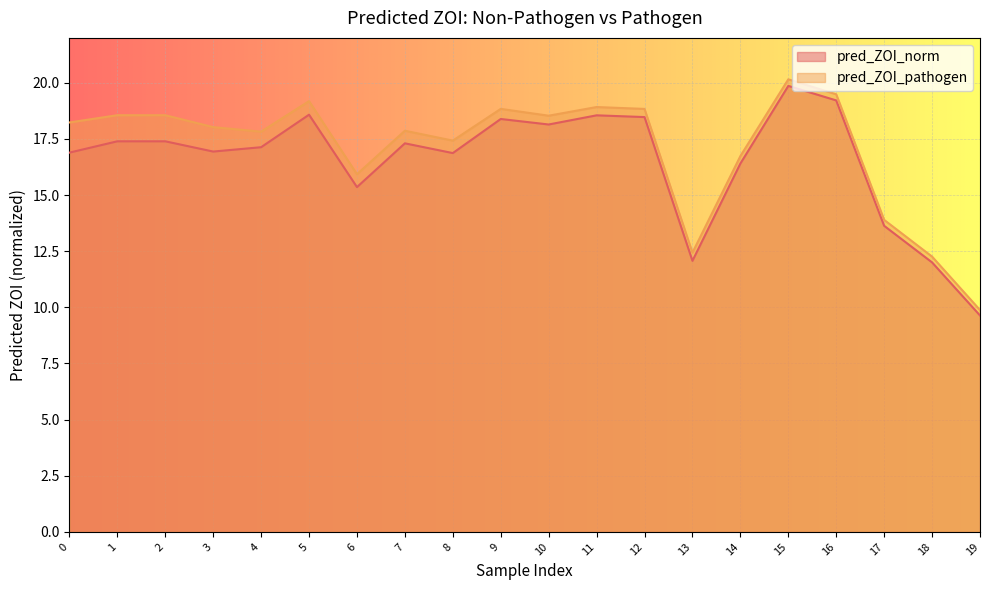

At how many categories does at least one series exceed 9?

20